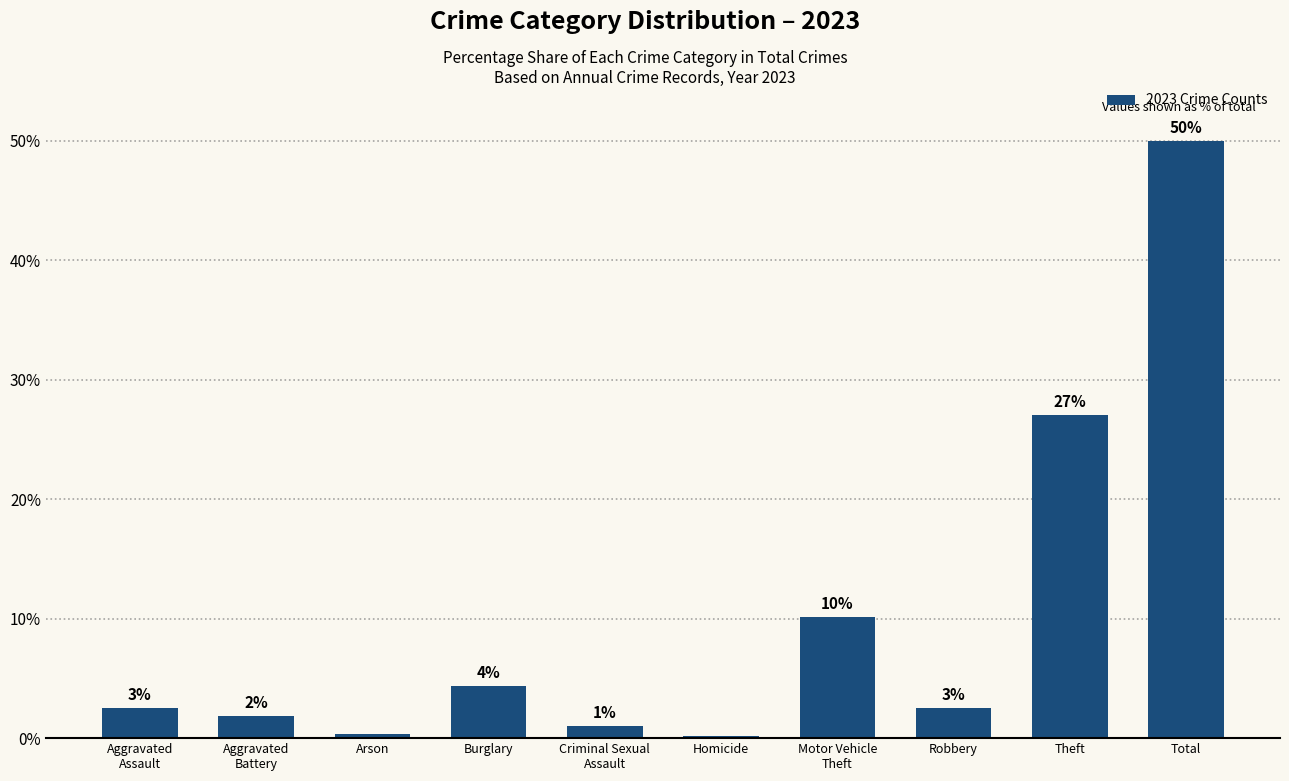

Reading left to right, extract all data points from this chart.

2.5	1.9	0.3	4.4	1.0	0.2	10.1	2.5	27.0	50.0